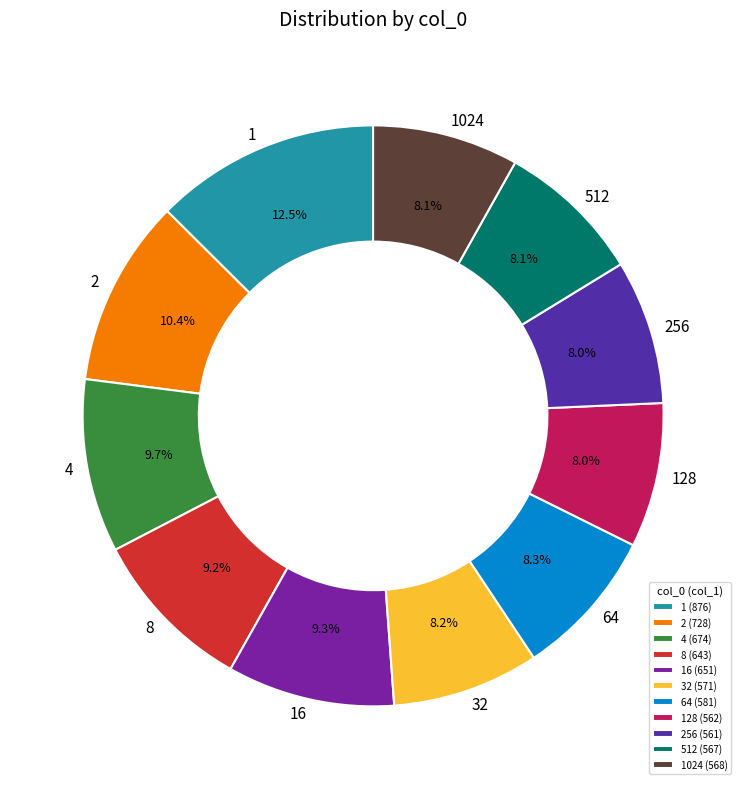

Approximately how many times larger is the value at 128 (562) compared to 1024 (568)?

1.0